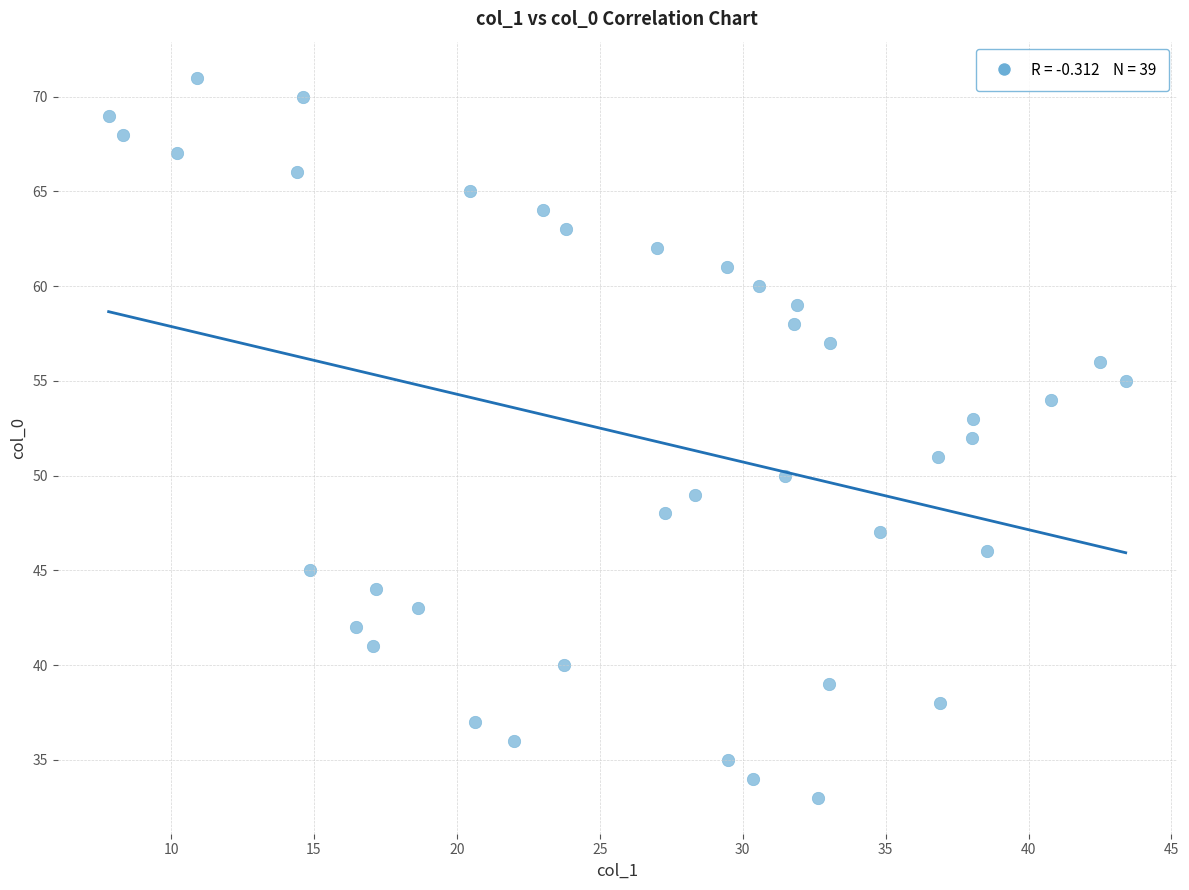

What is the range of Y values (max minus min)?

38